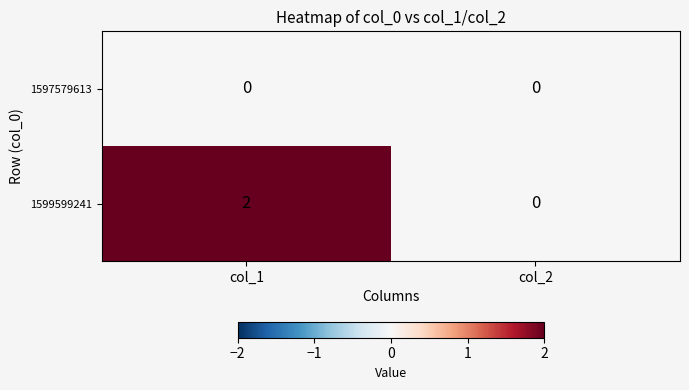

Reading left to right, list all the values displayed in this chart.

1597579613: col_1=0	col_2=0
1599599241: col_1=2	col_2=0